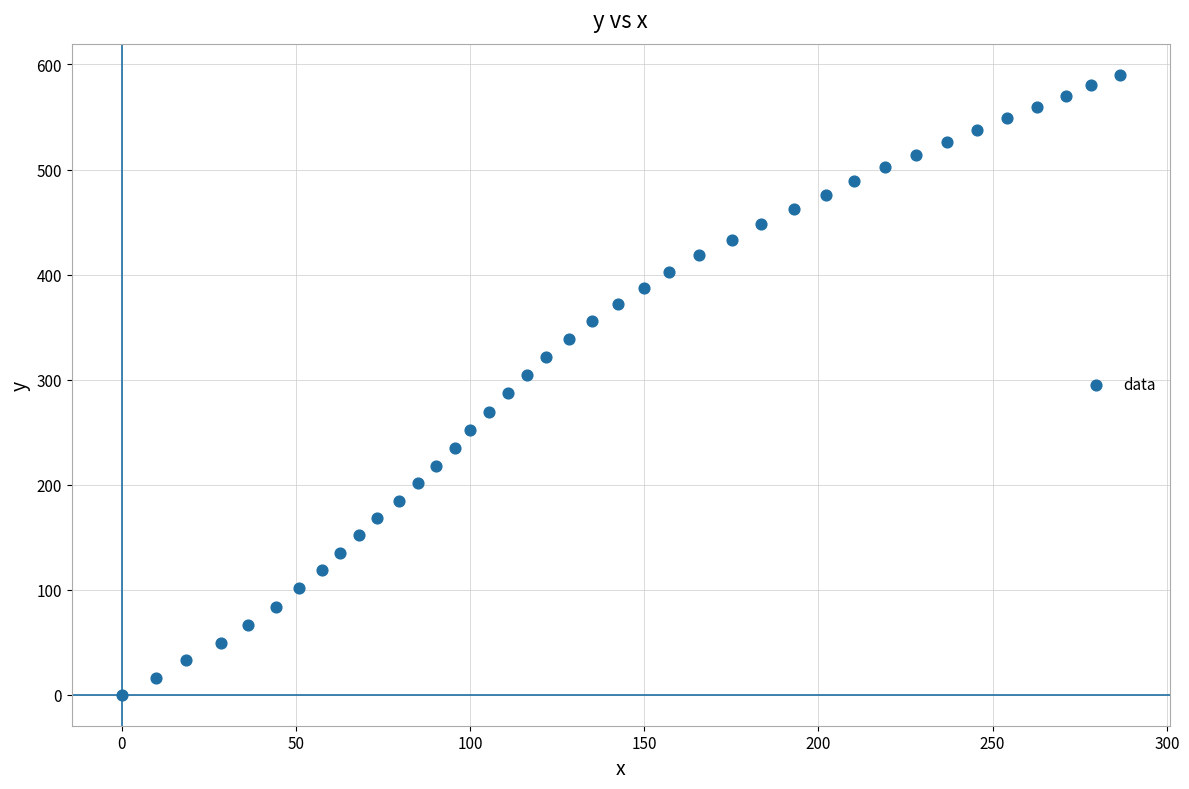

What is the range of X values (max minus min)?

286.5